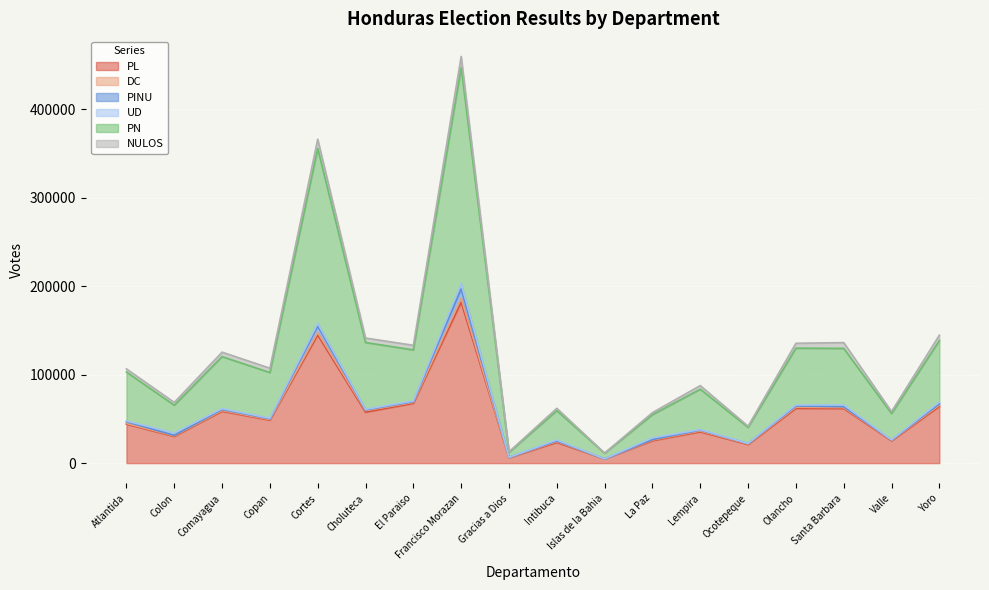

What is the value of the PN point at the 9th from the left?

5595